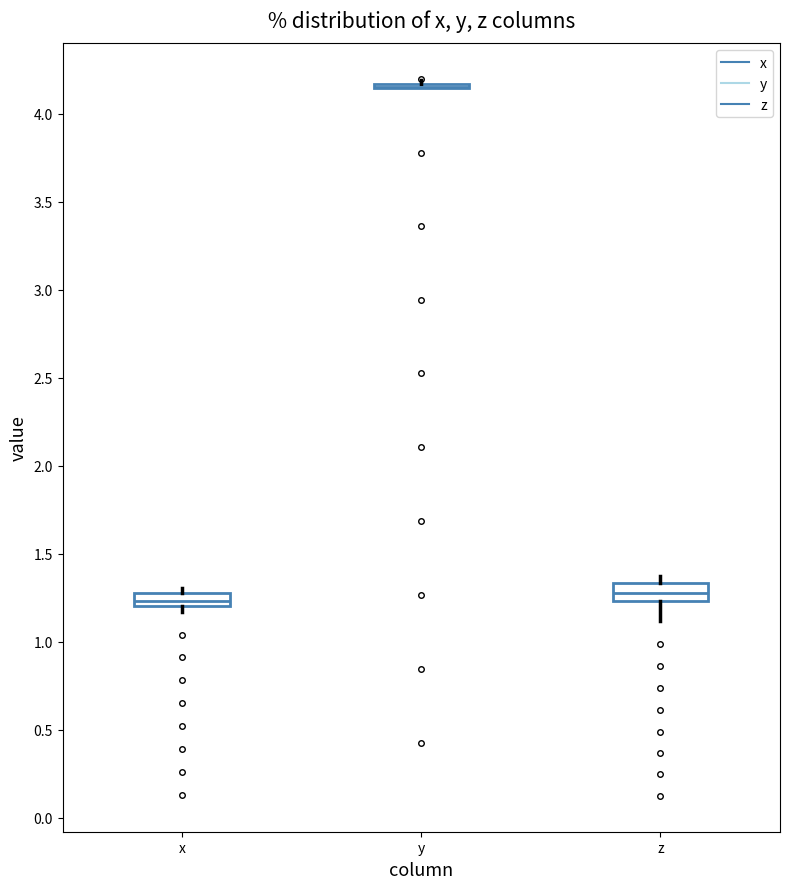

Where does the median line of the box for x sit on the y-axis? The values are not printed on the chart, so give them approximately, as read against the axis.

1.25